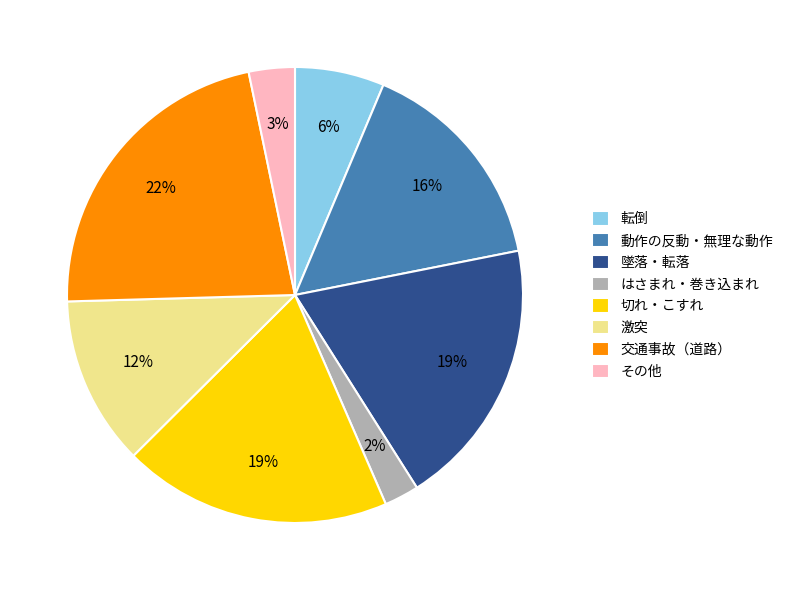

The 激突 slice represents 12% of the pie. True or false?

True